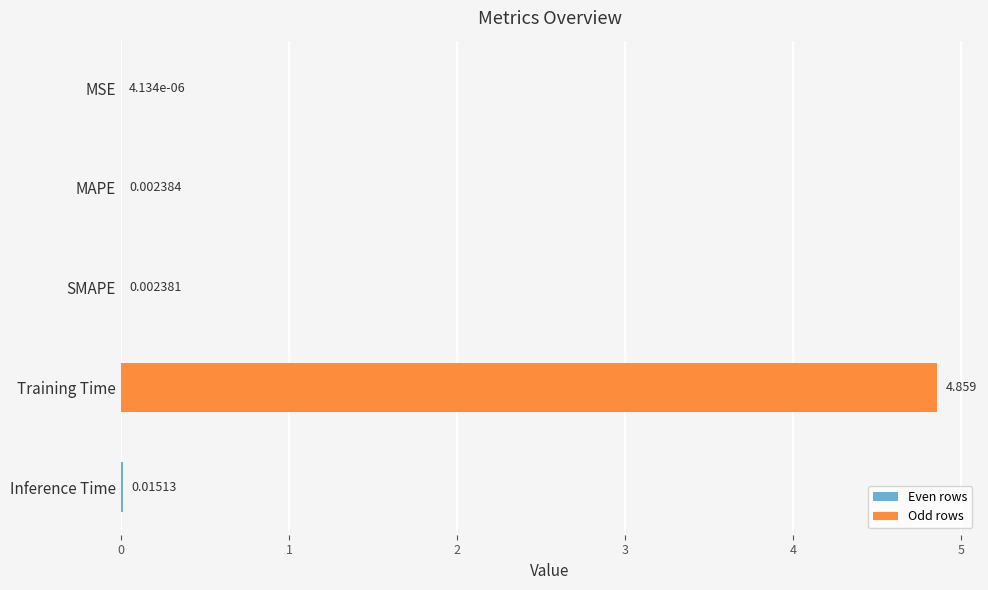

Where is the data nearest to the value 2?

Inference Time